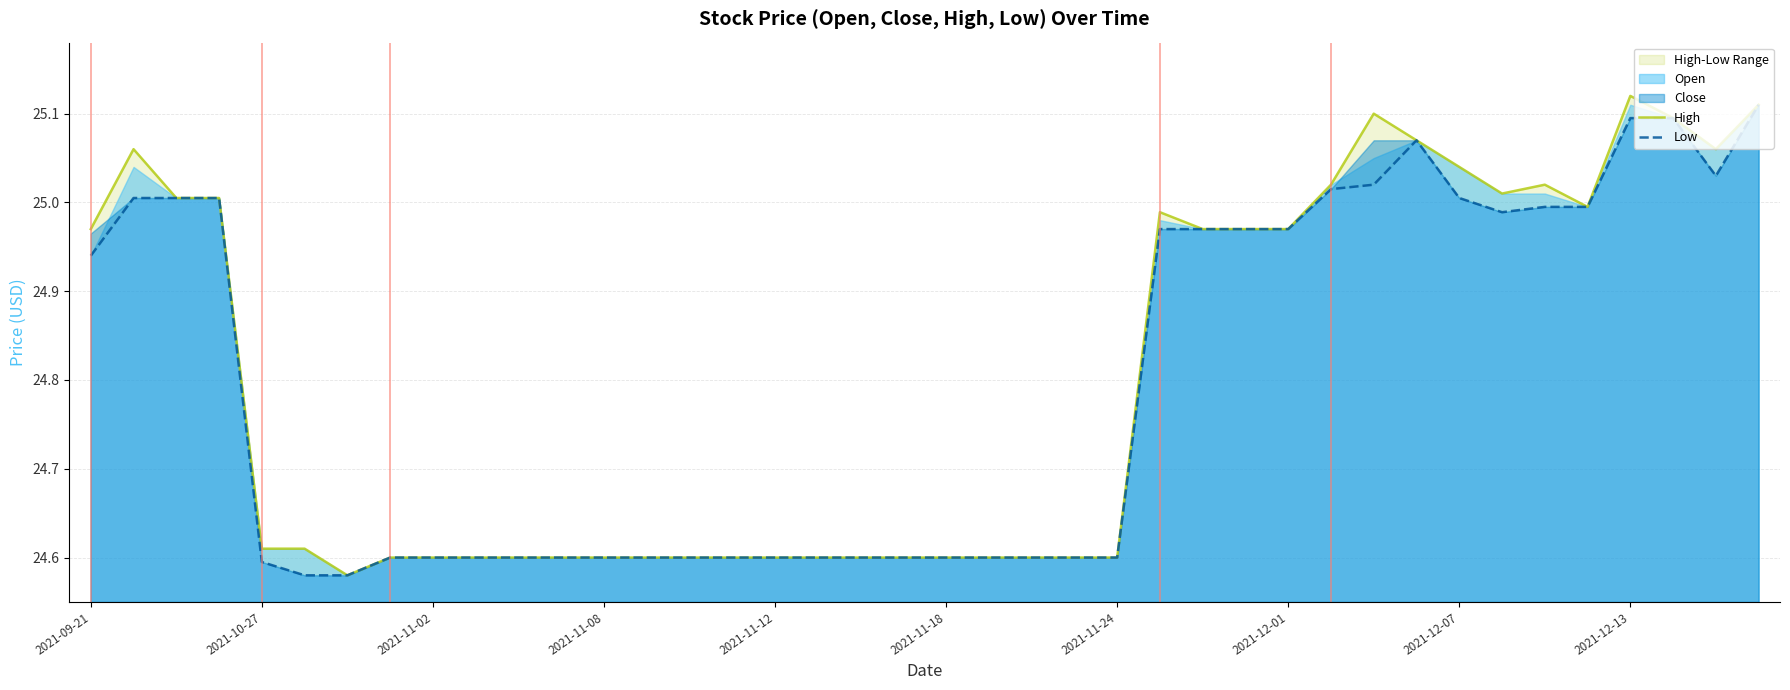

At how many categories does at least one series exceed 24?

40